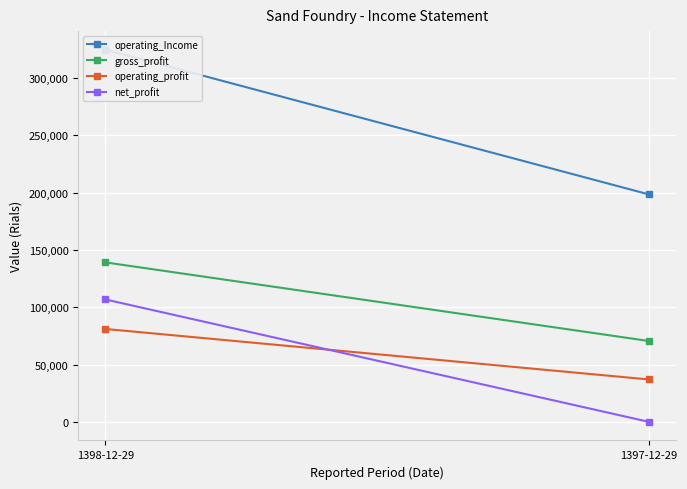

Reading left to right, extract all data points from this chart.

operating_Income: 1398-12-29=324665	1397-12-29=198441
gross_profit: 1398-12-29=139121	1397-12-29=70533
operating_profit: 1398-12-29=81036	1397-12-29=36988
net_profit: 1398-12-29=106773	1397-12-29=0